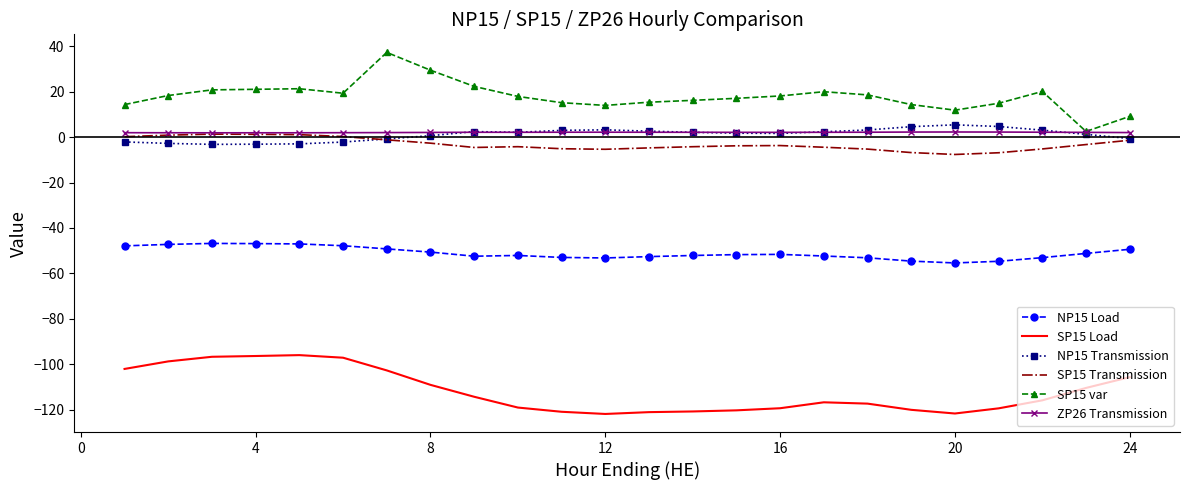

What is the greatest value displayed?

37.3